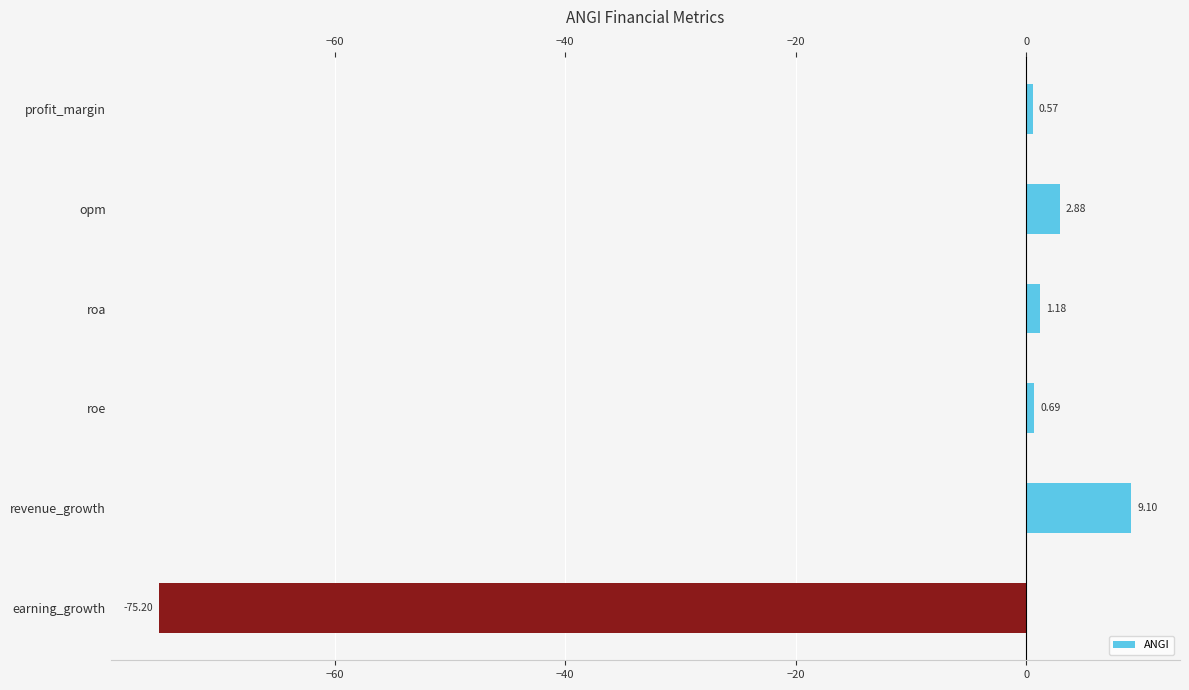

What is the difference between the maximum and minimum values?

84.3